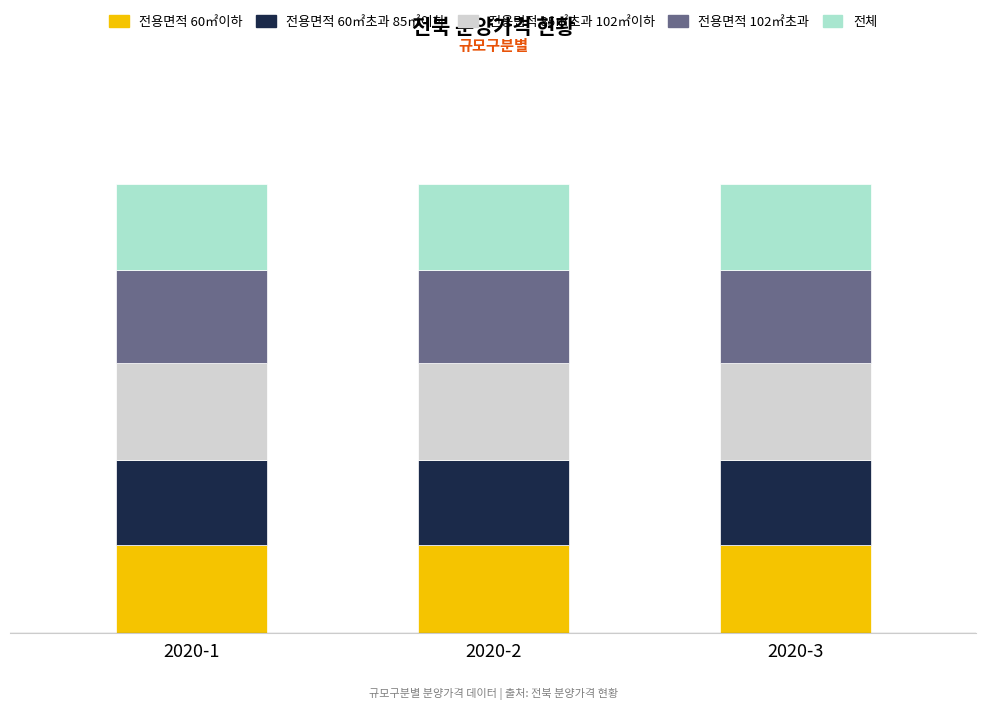

What is the average value of the 전용면적 85㎡초과 102㎡이하 series?

2764